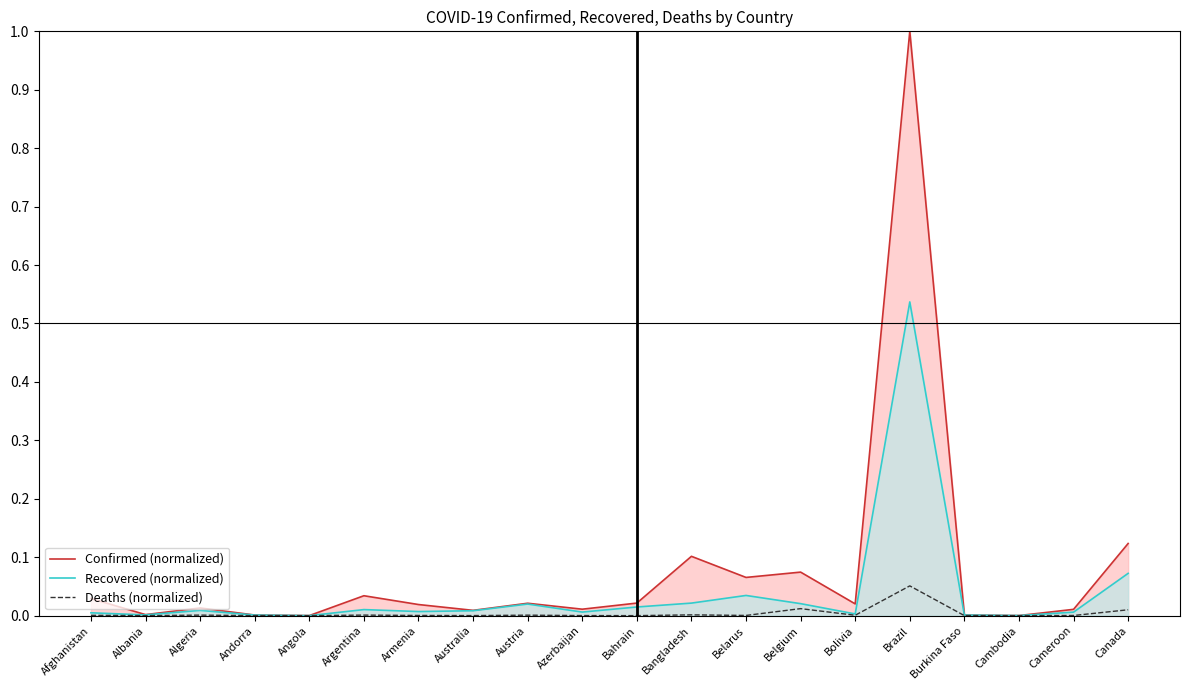

Is the value of Recovered (normalized) at Cambodia greater than the value of Confirmed (normalized) at Belarus?

No